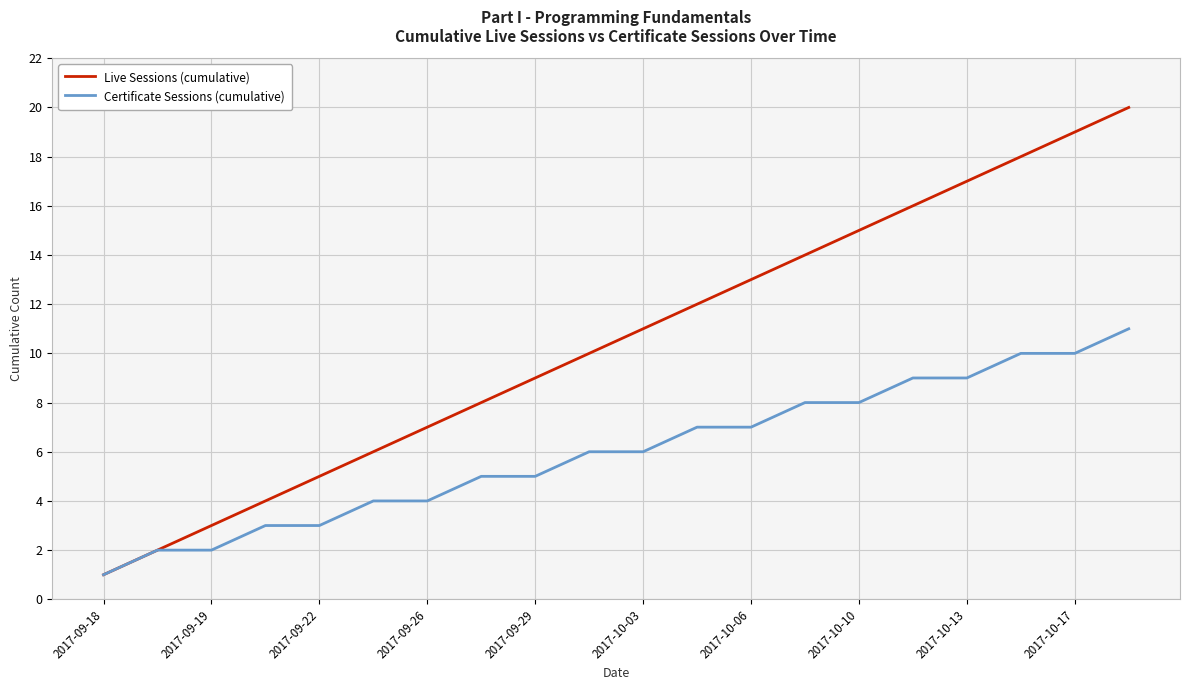

Rank the series by their average value, from lowest to highest.

Certificate Sessions (cumulative), Live Sessions (cumulative)